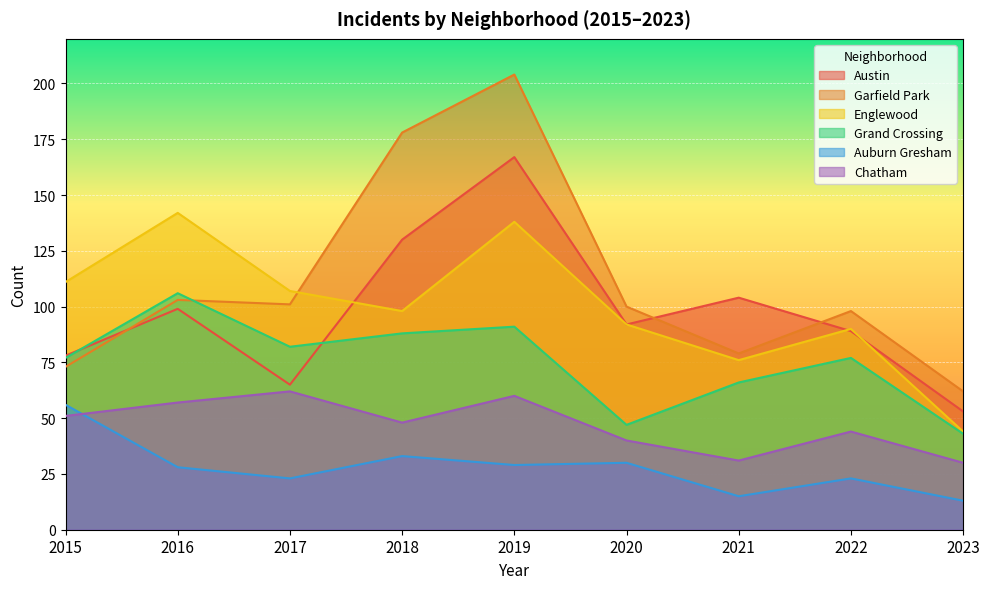

At how many categories does at least one series exceed 28?

9